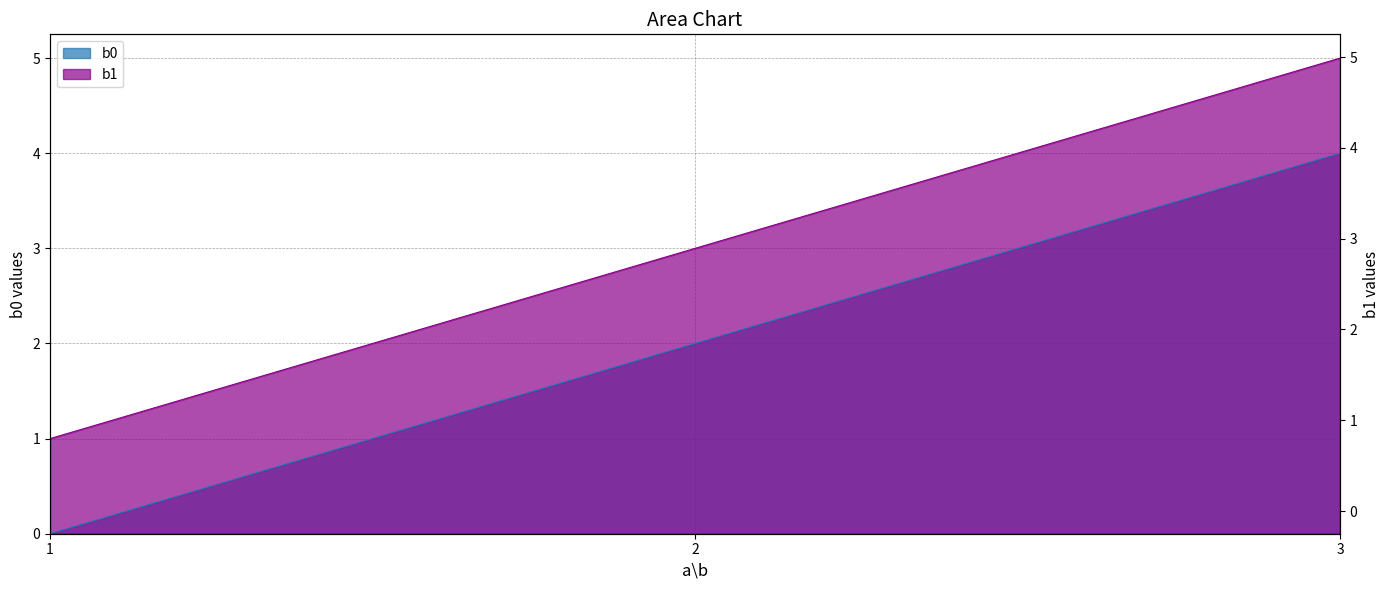

At which category does the chart reach its peak across all series?

3